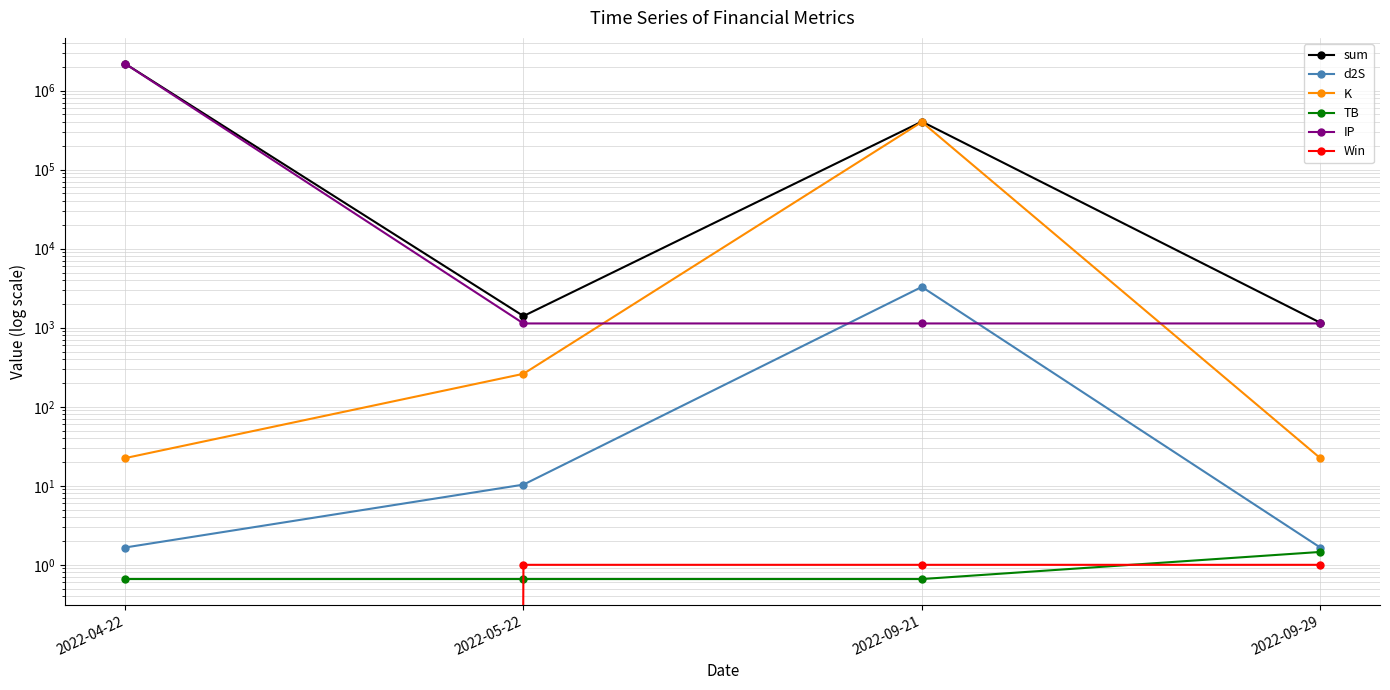

What is the sum of all Win values?

3.0